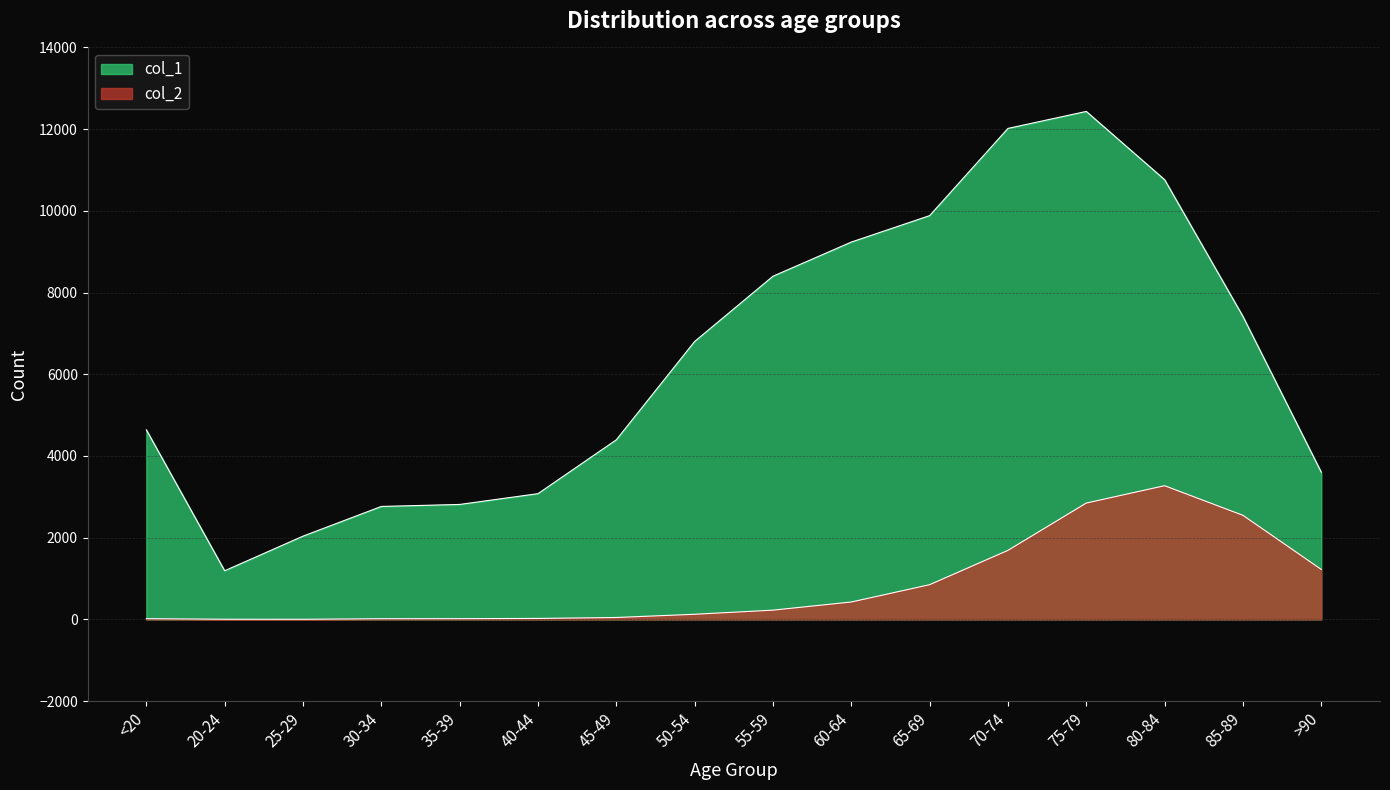

How many data points in col_1 are above 6803?

7